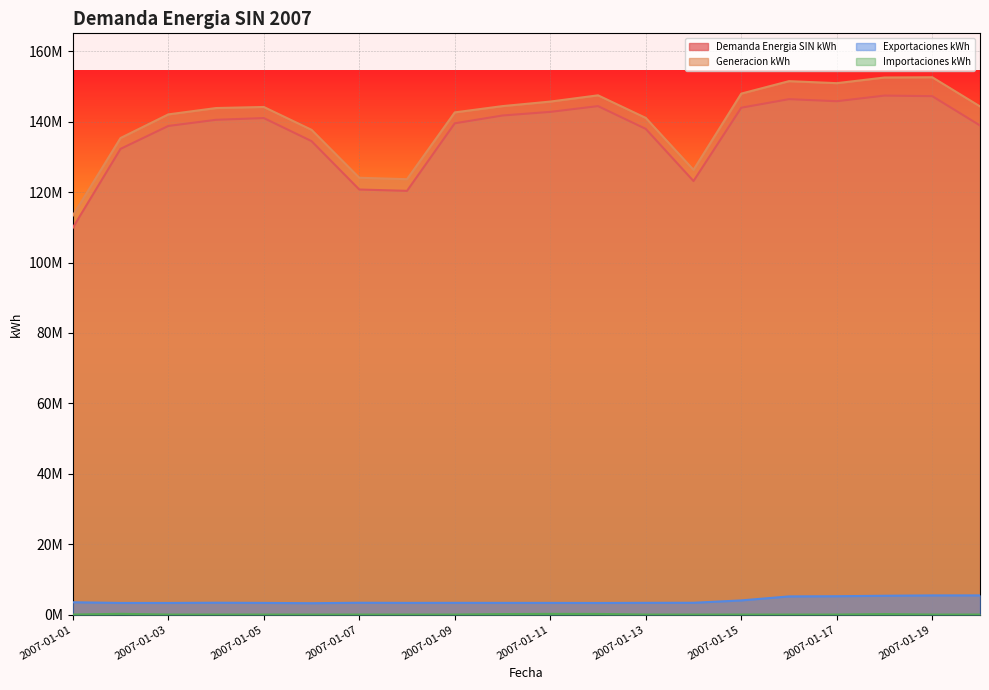

What is the average value of the Exportaciones kWh series?

3860290.9